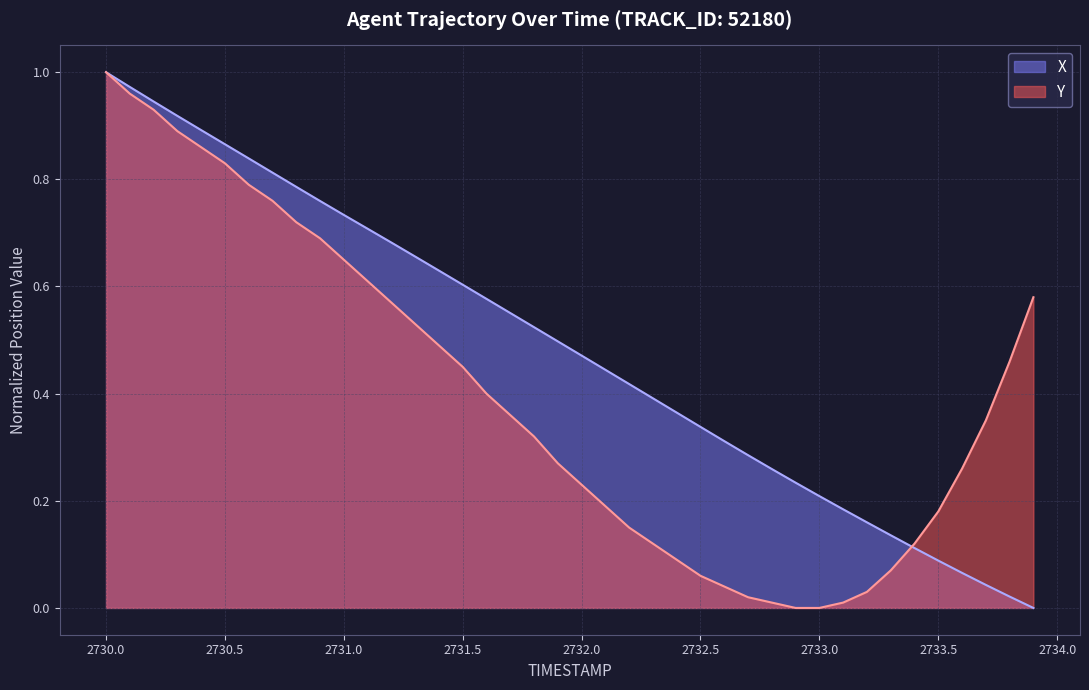

Is it true that Y equals 1.2 at 2731.0?

False